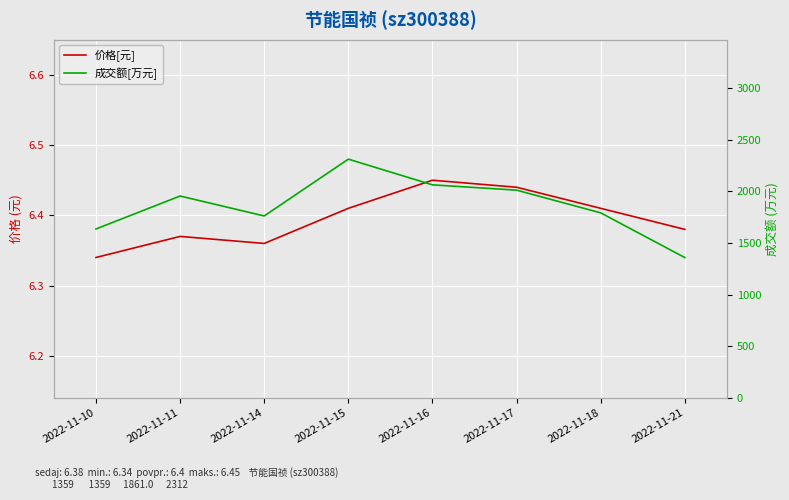

What is the value of the 价格[元] point at the 2nd from the left?

6.4